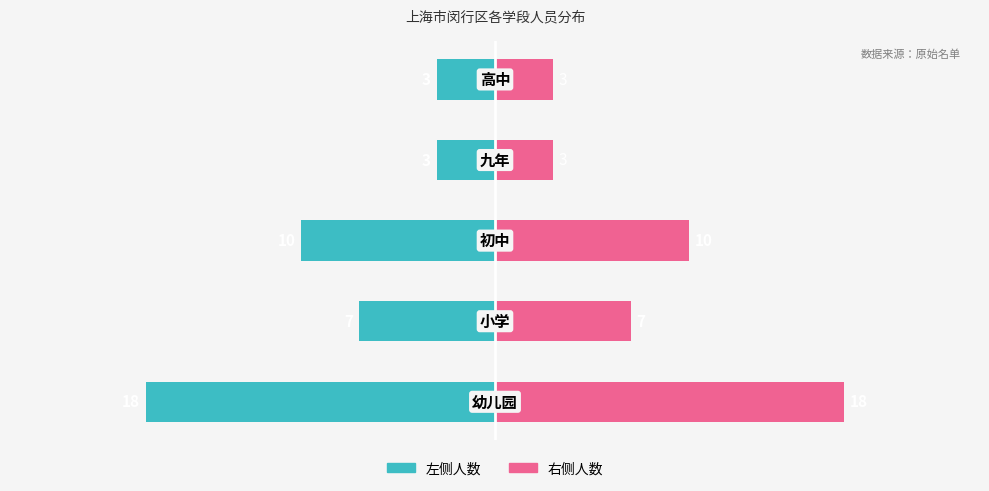

Reading left to right, extract all data points from this chart.

人员数量（左）: 0=-18	1=-7	2=-10	3=-3	4=-3
人员数量（右）: 0=18	1=7	2=10	3=3	4=3